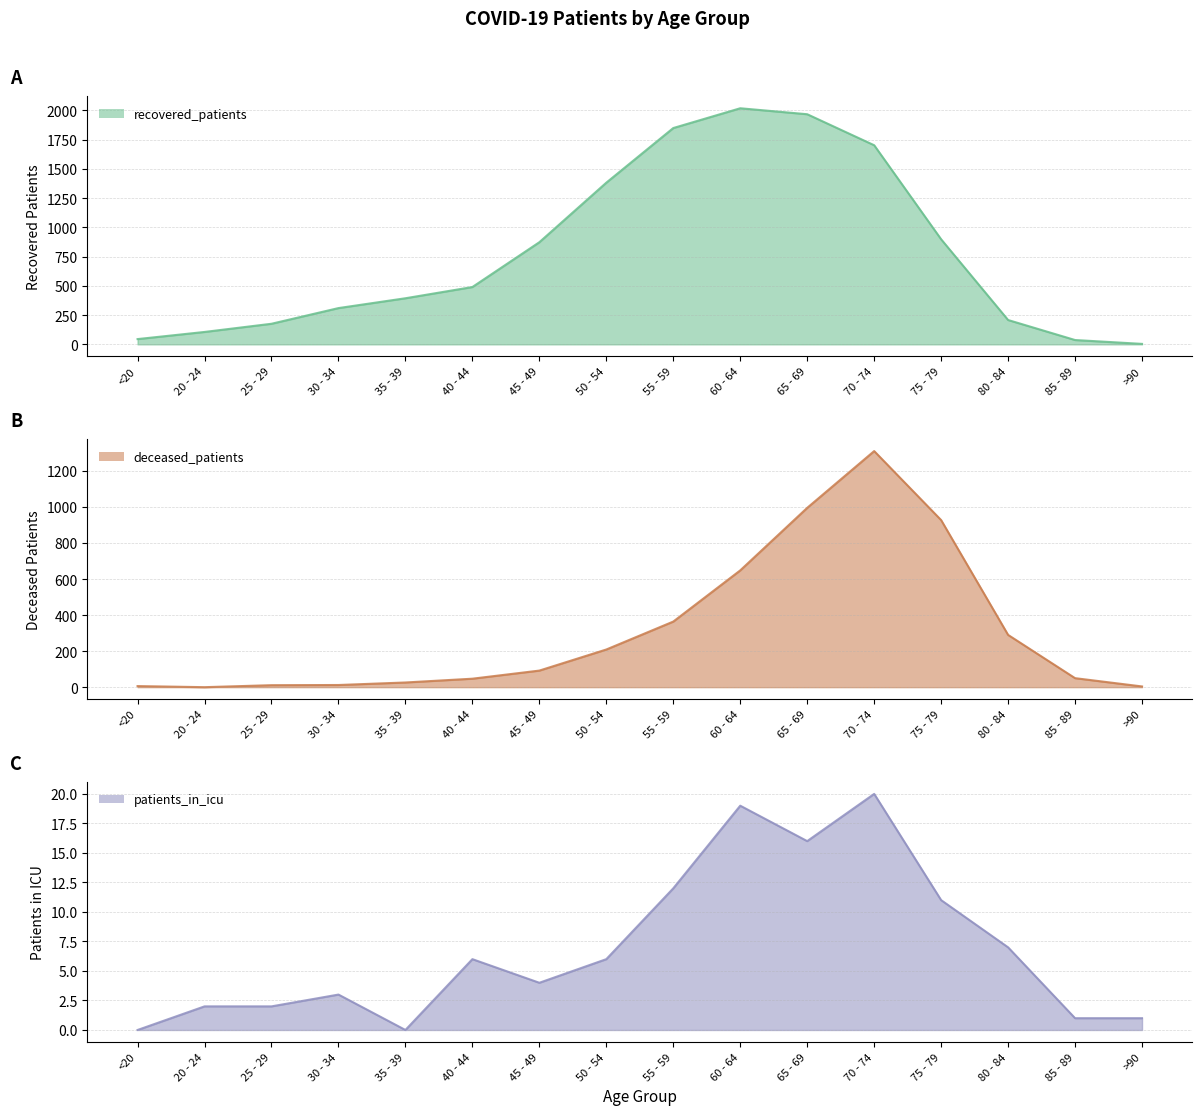

Which series has the largest total across all categories?

recovered_patients